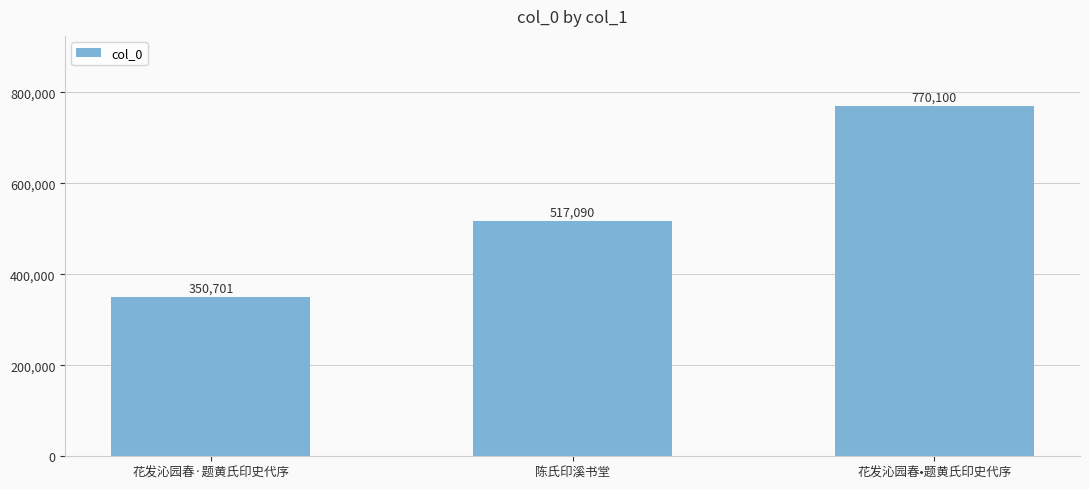

What is the sum of all values?

1637891